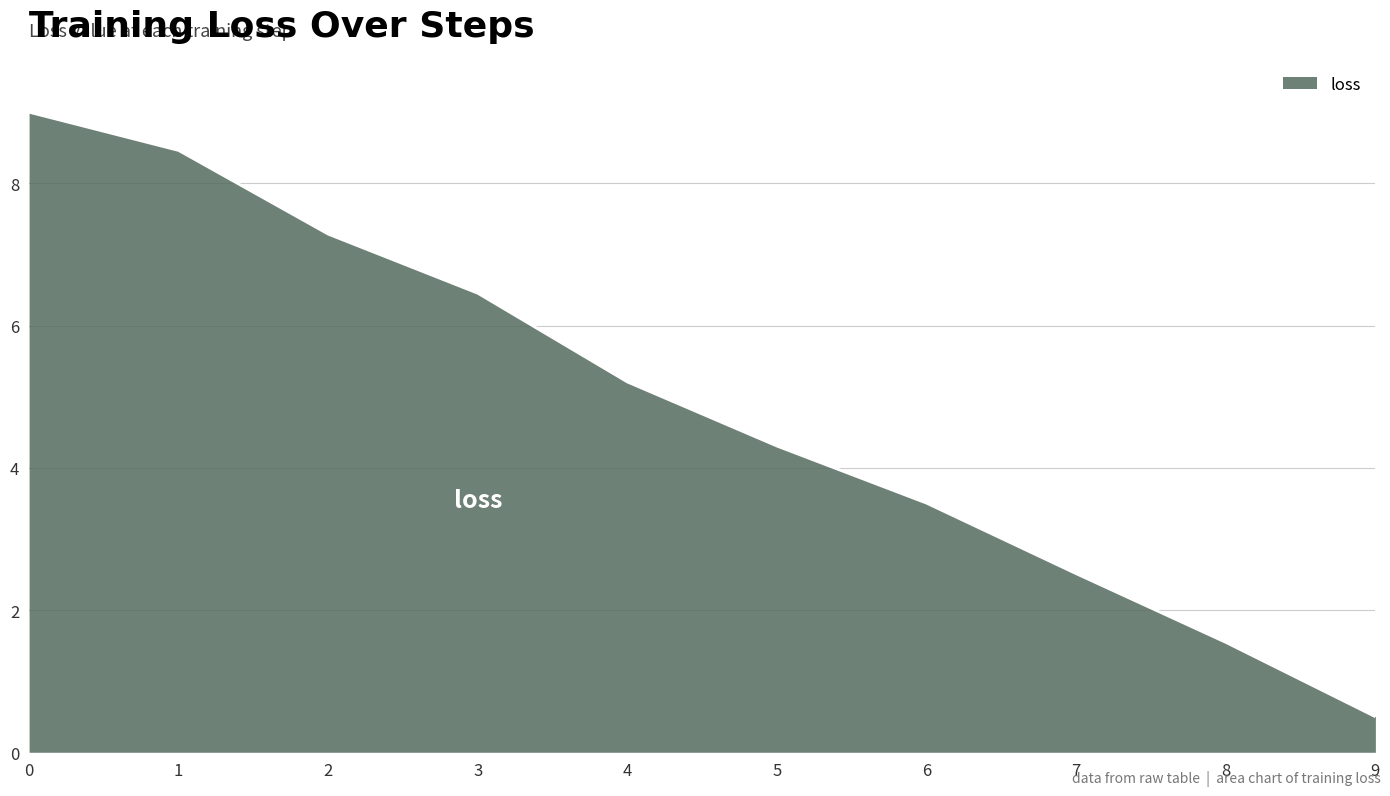

Which label corresponds to the smallest value in the chart?

9